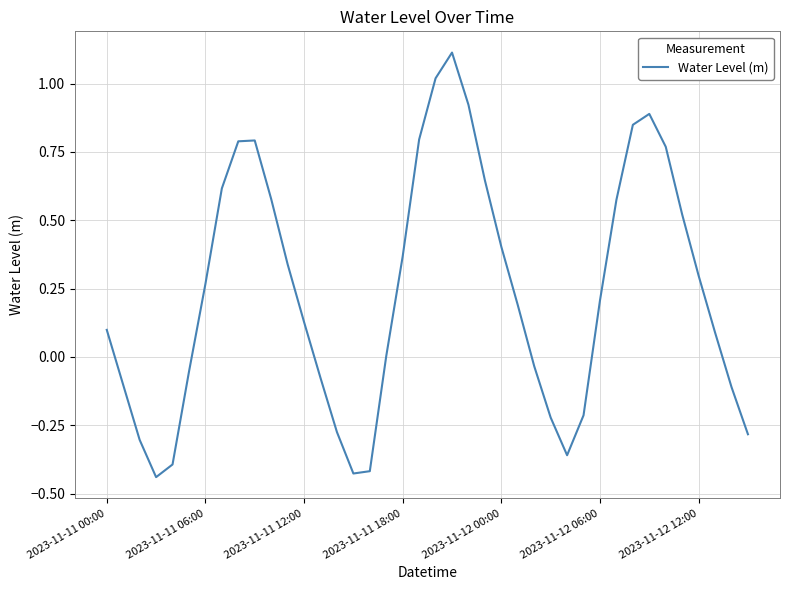

What is the greatest value displayed?

1.1